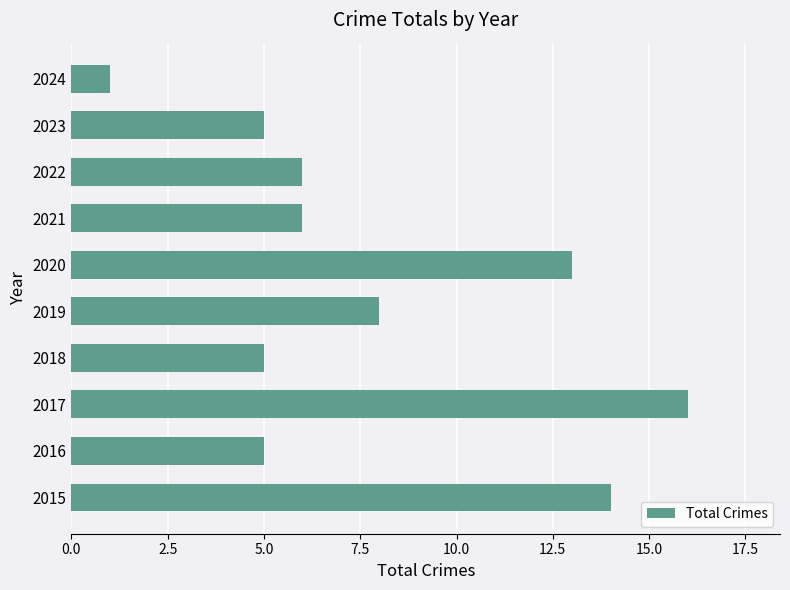

Which has a higher value, 2018 or 2019?

2019